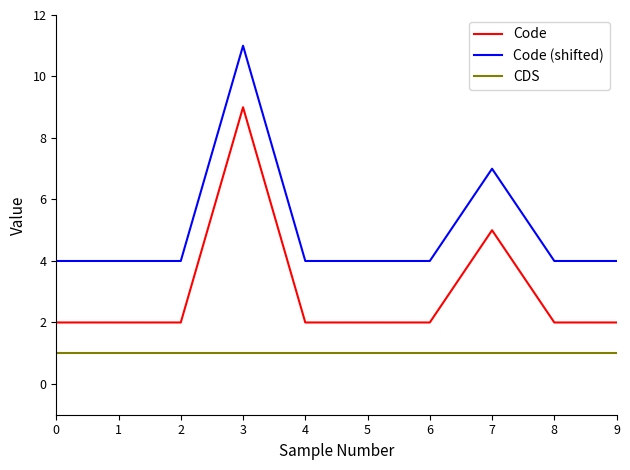

Is the value of CDS at 3 greater than the value of Code (shifted) at 2?

No